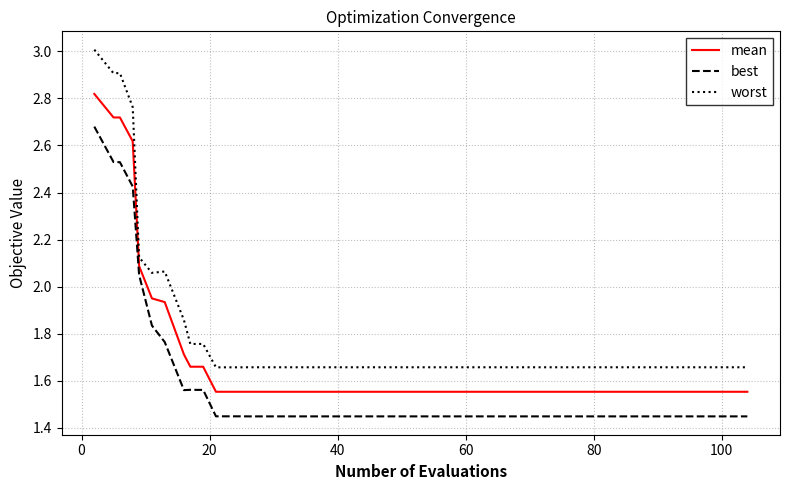

Which series has the widest spread of values?

worst